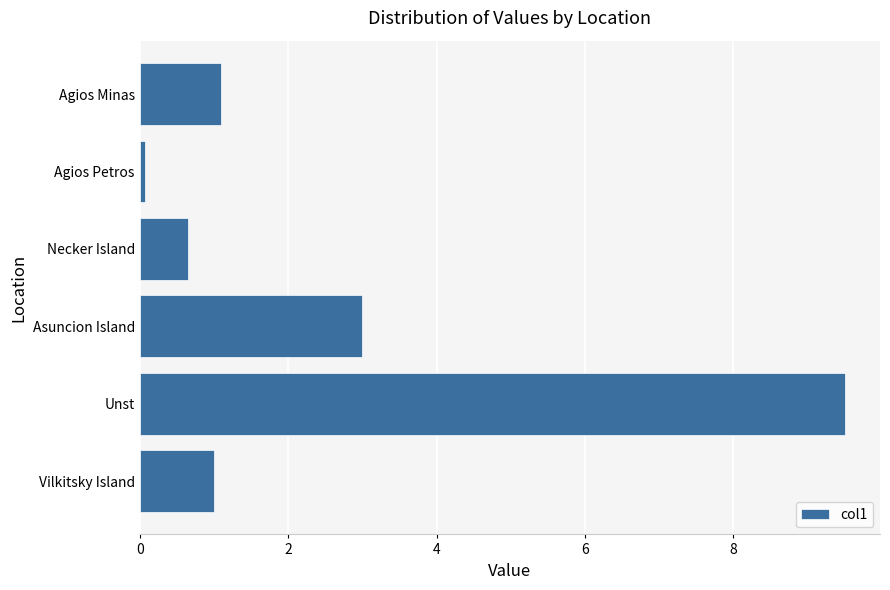

True or false: the data shows 0.4 at Agios Minas.

False